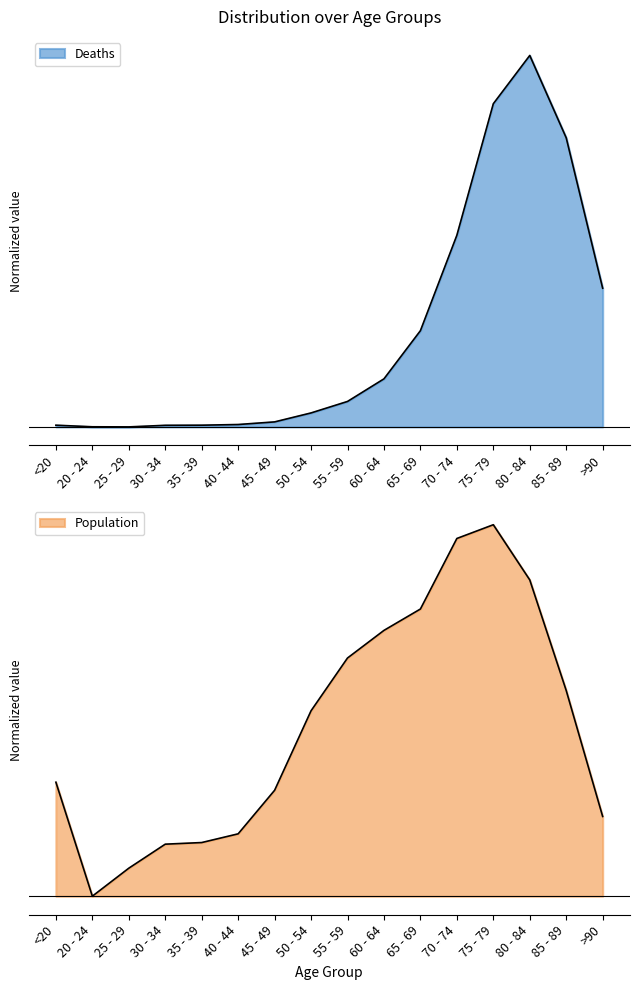

What is the label of the 6th point from the right?

65 - 69